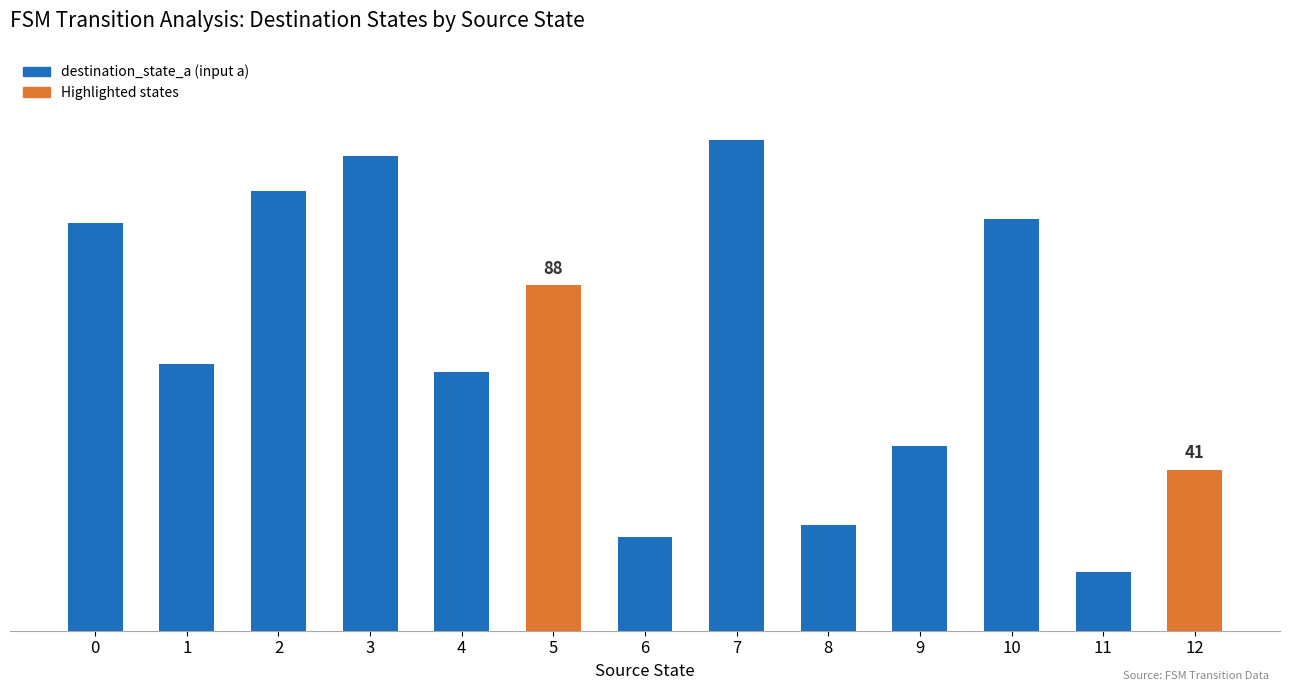

List the labels in order of value, smallest first.

11, 6, 8, 12, 9, 4, 1, 5, 0, 10, 2, 3, 7